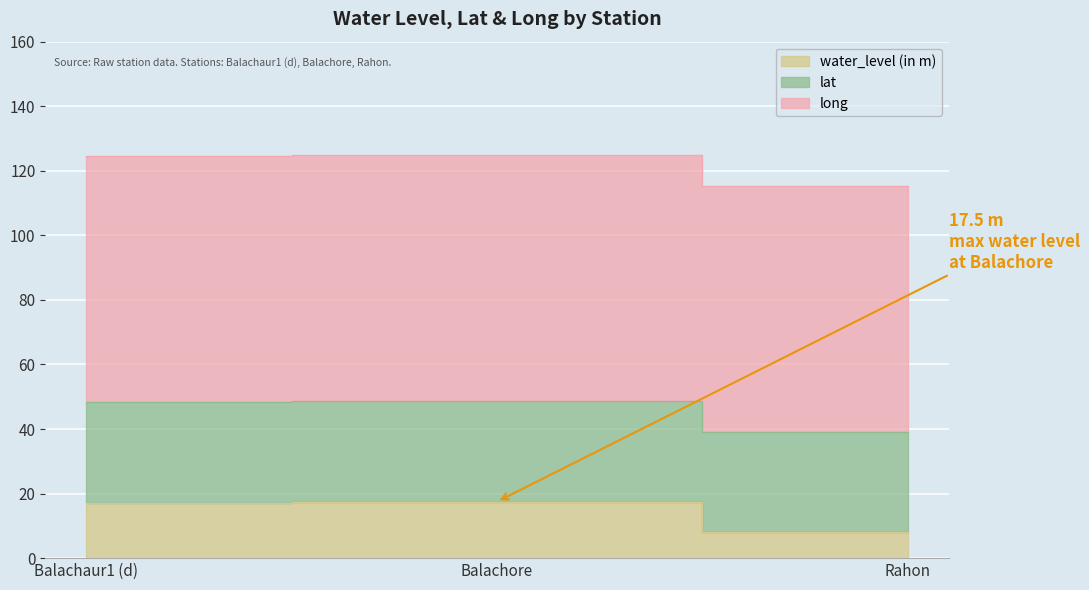

What position from the left is Balachore?

2